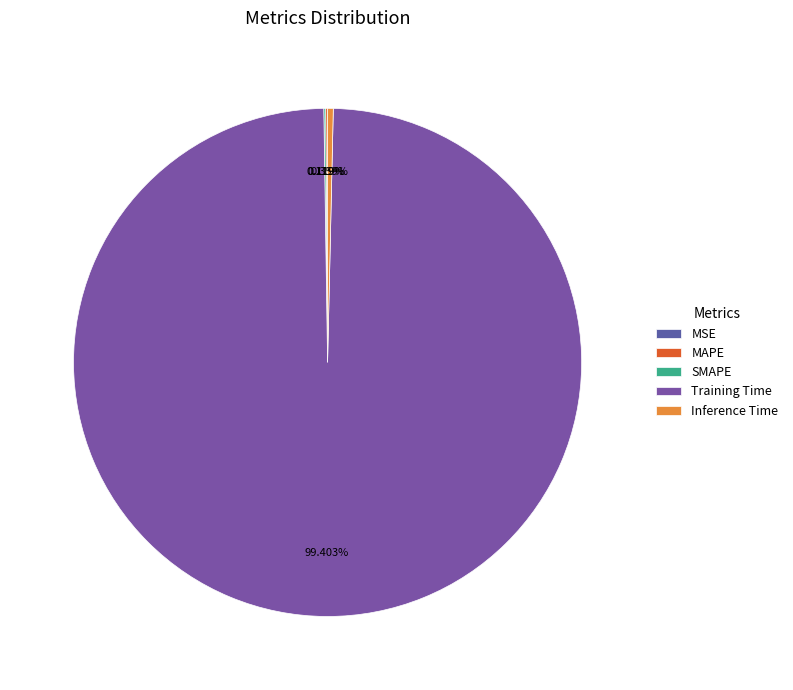

Is there any slice that represents more than half of the pie?

Yes